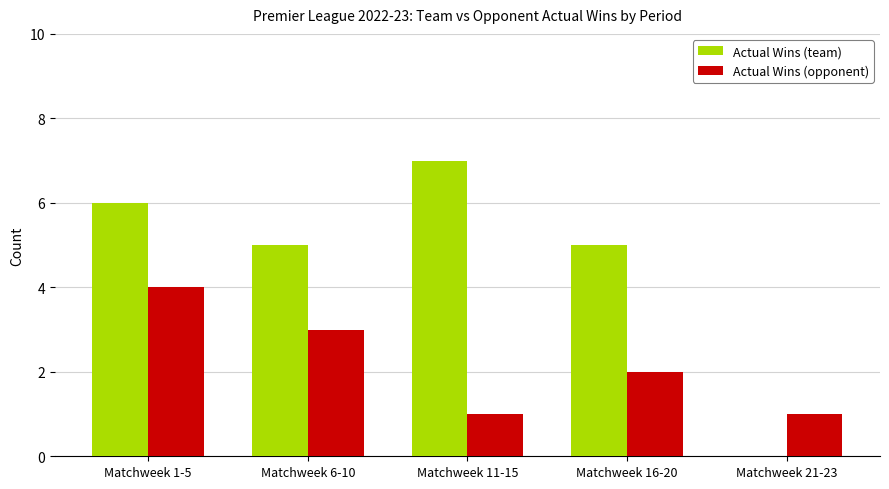

What is the sum of all Actual Wins (opponent) values?

11